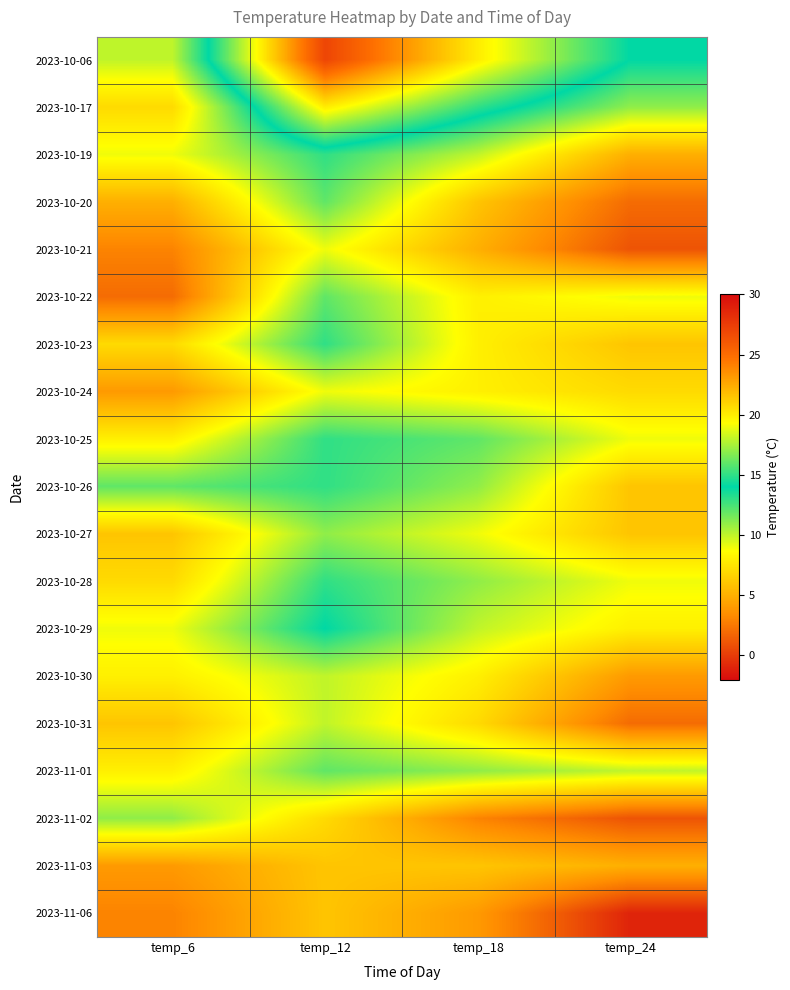

Reading right to left, what are all the values shown in this chart?

2023-10-06: temp_24=14	temp_18=20	temp_12=27	temp_6=10
2023-10-17: temp_24=11	temp_18=15	temp_12=20	temp_6=7
2023-10-19: temp_24=5	temp_18=10	temp_12=13	temp_6=9
2023-10-20: temp_24=2	temp_18=6	temp_12=12	temp_6=5
2023-10-21: temp_24=1	temp_18=5	temp_12=9	temp_6=3
2023-10-22: temp_24=9	temp_18=8	temp_12=12	temp_6=2
2023-10-23: temp_24=6	temp_18=8	temp_12=13	temp_6=7
2023-10-24: temp_24=7	temp_18=8	temp_12=9	temp_6=4
2023-10-25: temp_24=9	temp_18=12	temp_12=13	temp_6=8
2023-10-26: temp_24=6	temp_18=11	temp_12=13	temp_6=12
2023-10-27: temp_24=6	temp_18=9	temp_12=11	temp_6=6
2023-10-28: temp_24=9	temp_18=11	temp_12=13	temp_6=7
2023-10-29: temp_24=8	temp_18=10	temp_12=14	temp_6=9
2023-10-30: temp_24=4	temp_18=8	temp_12=10	temp_6=8
2023-10-31: temp_24=2	temp_18=7	temp_12=10	temp_6=6
2023-11-01: temp_24=10	temp_18=11	temp_12=12	temp_6=8
2023-11-02: temp_24=1	temp_18=3	temp_12=7	temp_6=11
2023-11-03: temp_24=5	temp_18=6	temp_12=6	temp_6=4
2023-11-06: temp_24=-1	temp_18=4	temp_12=6	temp_6=3